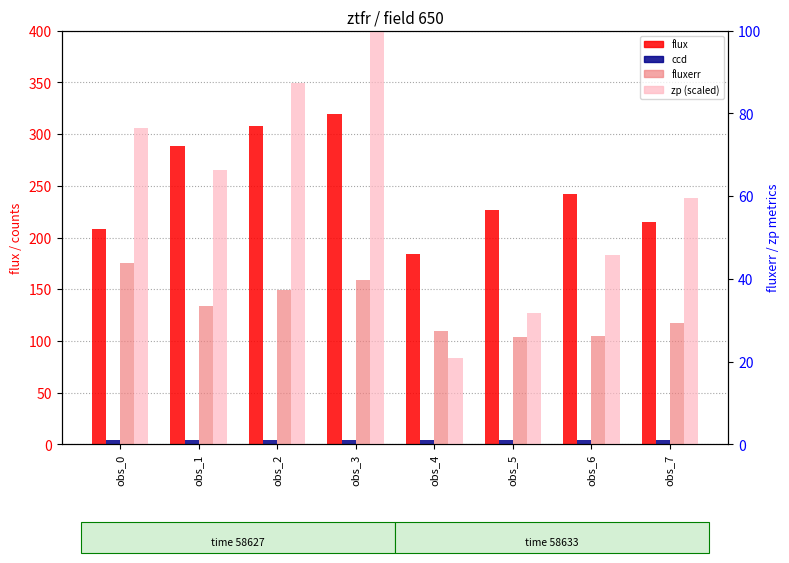

What is the minimum value for fluxerr?

25.9